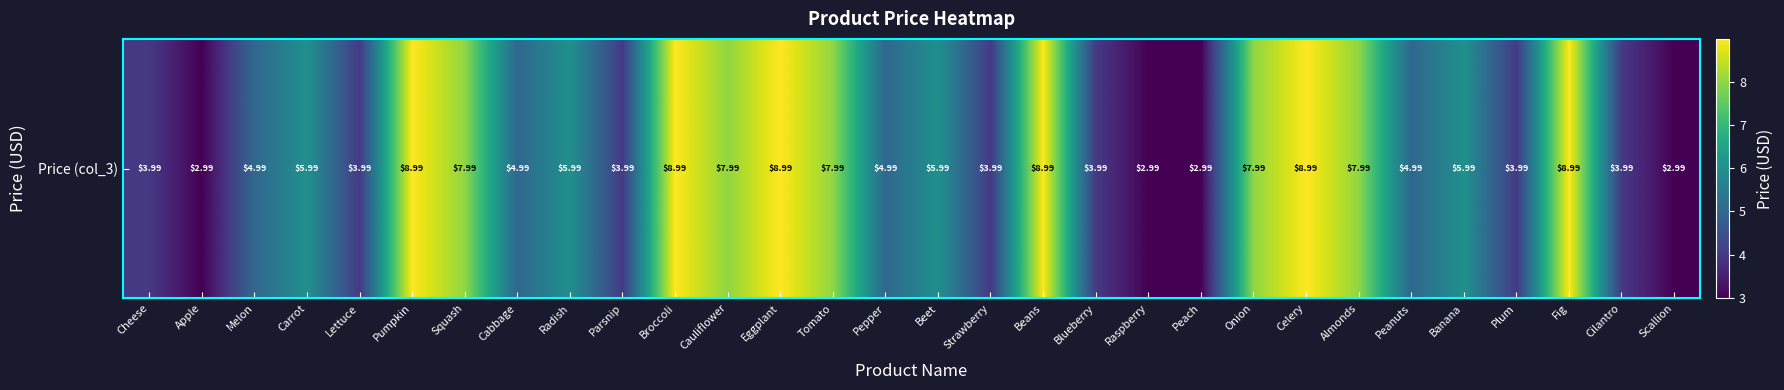

Is it true that the value at Cilantro is 2.6?

False